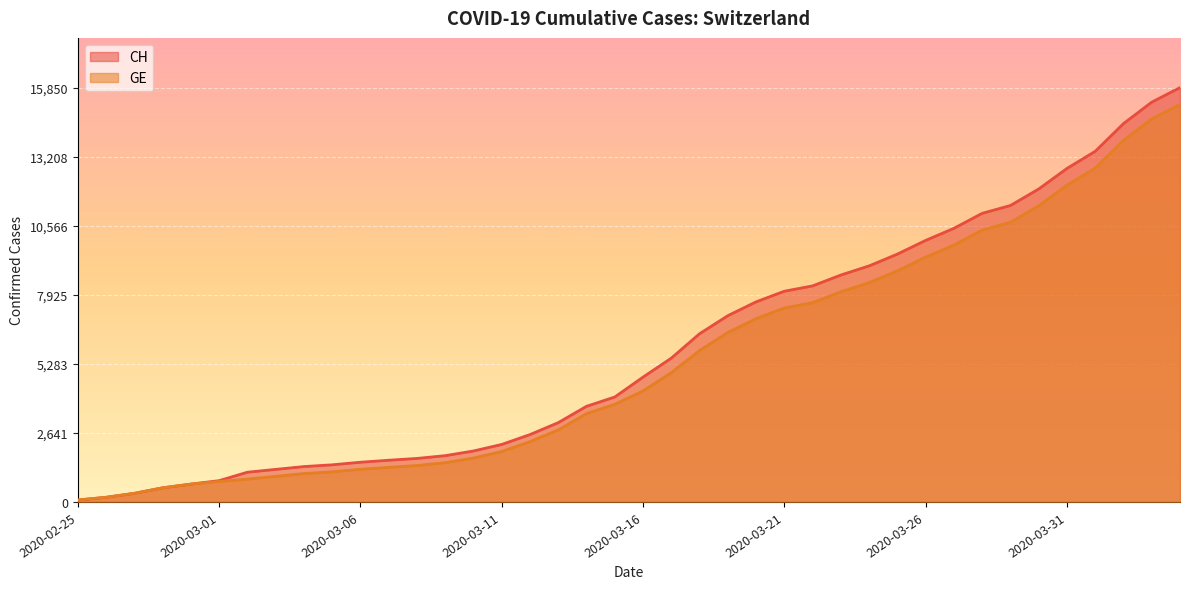

Reading right to left, what are all the values shown in this chart?

CH: 2020-04-04=15850	2020-04-03=15294	2020-04-02=14473	2020-04-01=13413	2020-03-31=12758	2020-03-30=11971	2020-03-29=11340	2020-03-28=11041	2020-03-27=10467	2020-03-26=10005	2020-03-25=9481	2020-03-24=9030	2020-03-23=8681	2020-03-22=8265	2020-03-21=8061	2020-03-20=7654	2020-03-19=7125	2020-03-18=6434	2020-03-17=5501	2020-03-16=4775	2020-03-15=4014	2020-03-14=3658	2020-03-13=3033	2020-03-12=2577	2020-03-11=2199	2020-03-10=1949	2020-03-09=1770	2020-03-08=1664	2020-03-07=1595	2020-03-06=1519	2020-03-05=1420	2020-03-04=1353	2020-03-03=1245	2020-03-02=1137	2020-03-01=814	2020-02-29=682	2020-02-28=540	2020-02-27=329	2020-02-26=178	2020-02-25=73
GE: 2020-04-04=15208	2020-04-03=14652	2020-04-02=13831	2020-04-01=12771	2020-03-31=12116	2020-03-30=11329	2020-03-29=10698	2020-03-28=10399	2020-03-27=9825	2020-03-26=9363	2020-03-25=8839	2020-03-24=8388	2020-03-23=8039	2020-03-22=7623	2020-03-21=7419	2020-03-20=7012	2020-03-19=6483	2020-03-18=5792	2020-03-17=4944	2020-03-16=4248	2020-03-15=3733	2020-03-14=3377	2020-03-13=2752	2020-03-12=2306	2020-03-11=1928	2020-03-10=1678	2020-03-09=1499	2020-03-08=1393	2020-03-07=1324	2020-03-06=1248	2020-03-05=1152	2020-03-04=1085	2020-03-03=979	2020-03-02=872	2020-03-01=784	2020-02-29=682	2020-02-28=540	2020-02-27=329	2020-02-26=178	2020-02-25=73